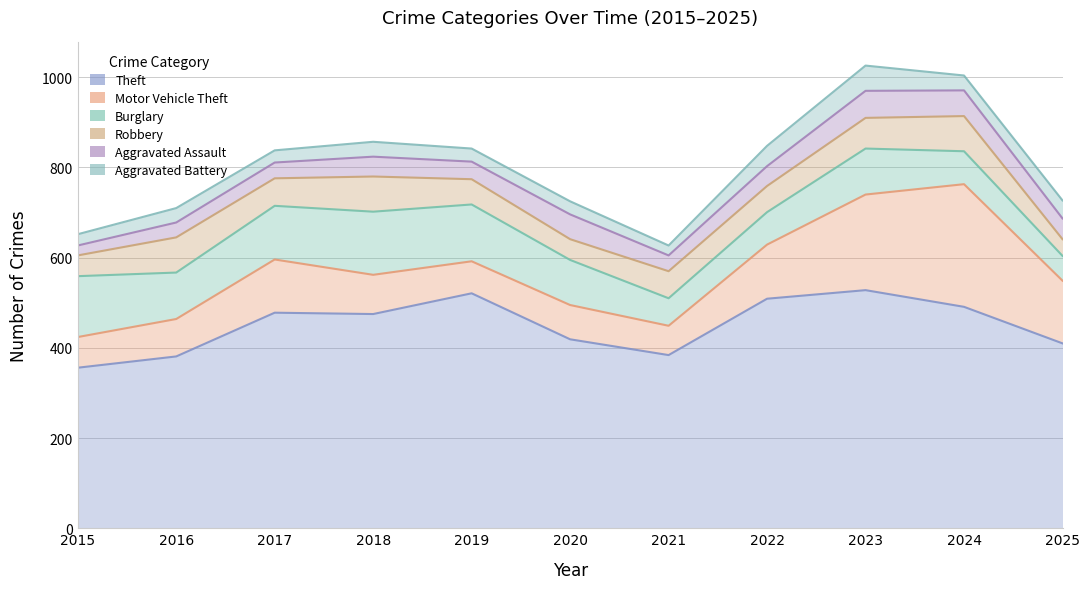

How many data points in Aggravated Battery are less than 32?

5